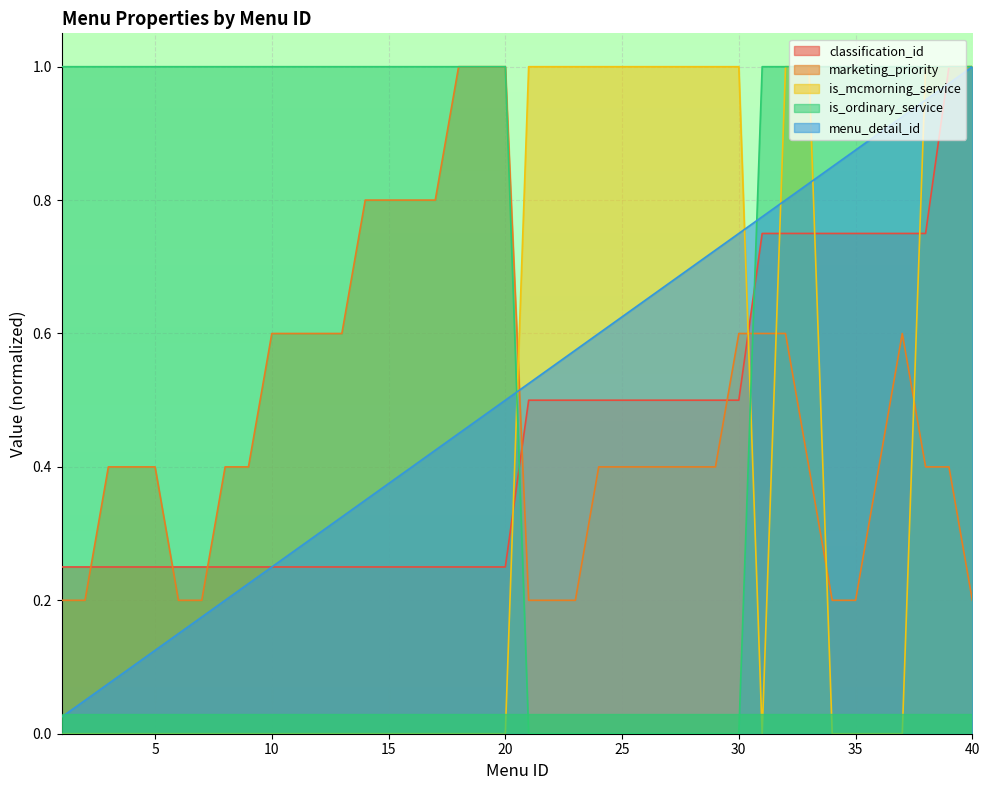

Which series ends up on top after the final intersection of is_mcmorning_service and is_ordinary_service?

is_ordinary_service